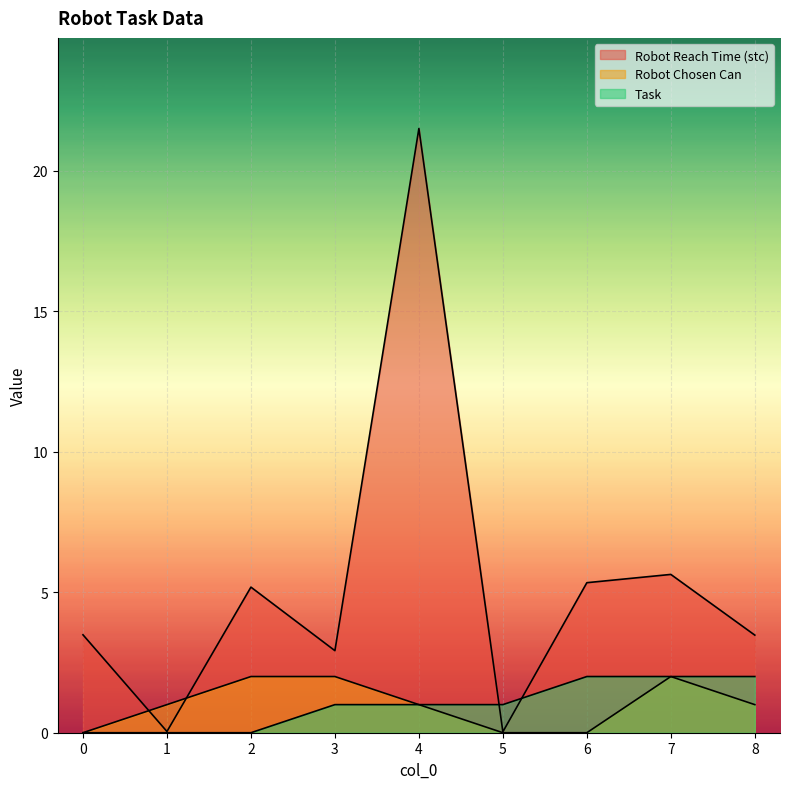

Reading left to right, transcribe all the data shown in this chart.

Robot Reach Time (stc): 3.5	0.0	5.2	2.9	21.5	0.0	5.3	5.6	3.5
Robot Chosen Can: 0.0	1.0	2.0	2.0	1.0	0.0	0.0	2.0	1.0
Task: 0.0	0.0	0.0	1.0	1.0	1.0	2.0	2.0	2.0